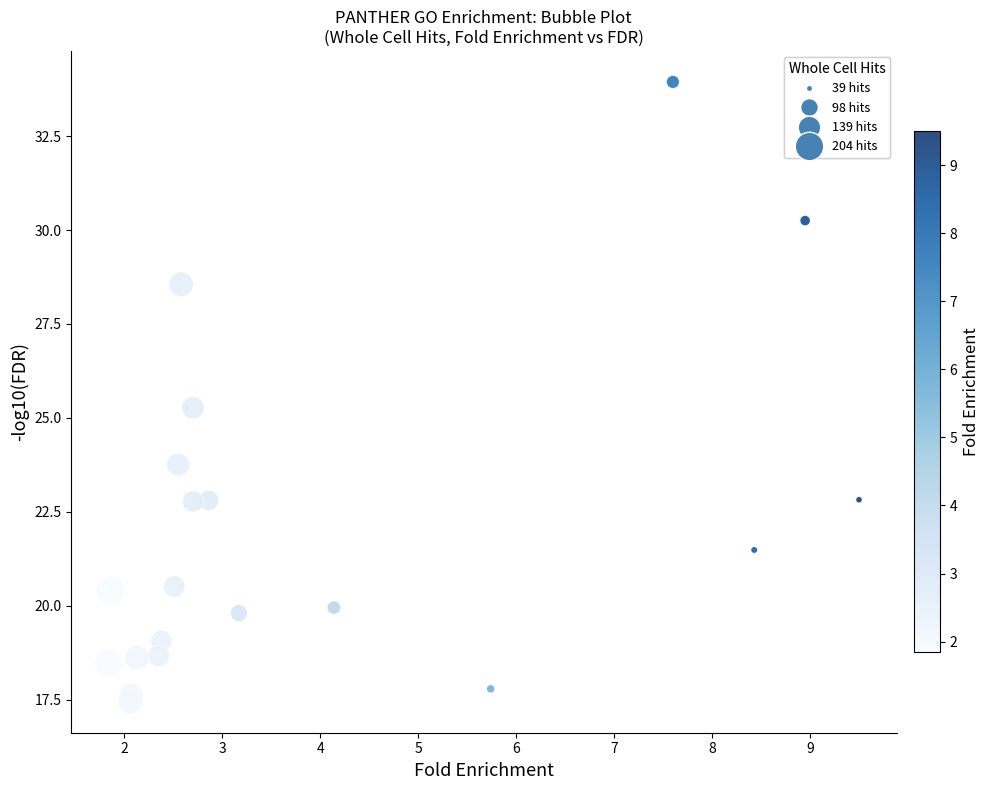

What Y value in the scatter plot is closest to 25?

25.3